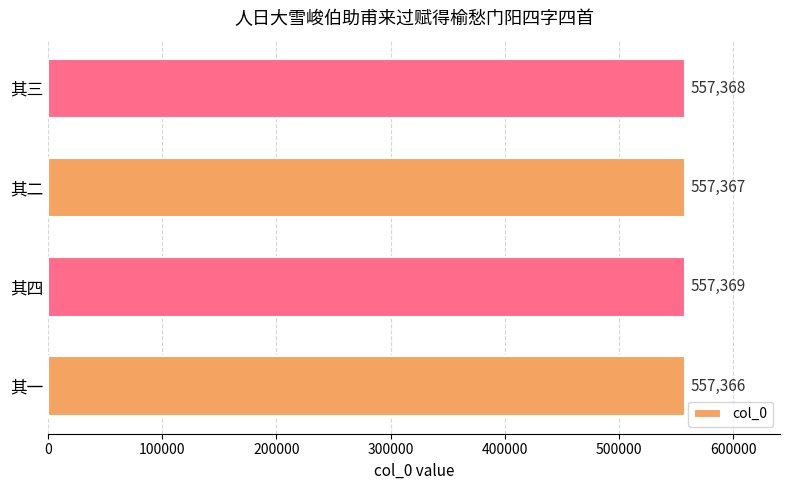

Reading top to bottom, transcribe all the data shown in this chart.

其三=557368	其二=557367	其四=557369	其一=557366